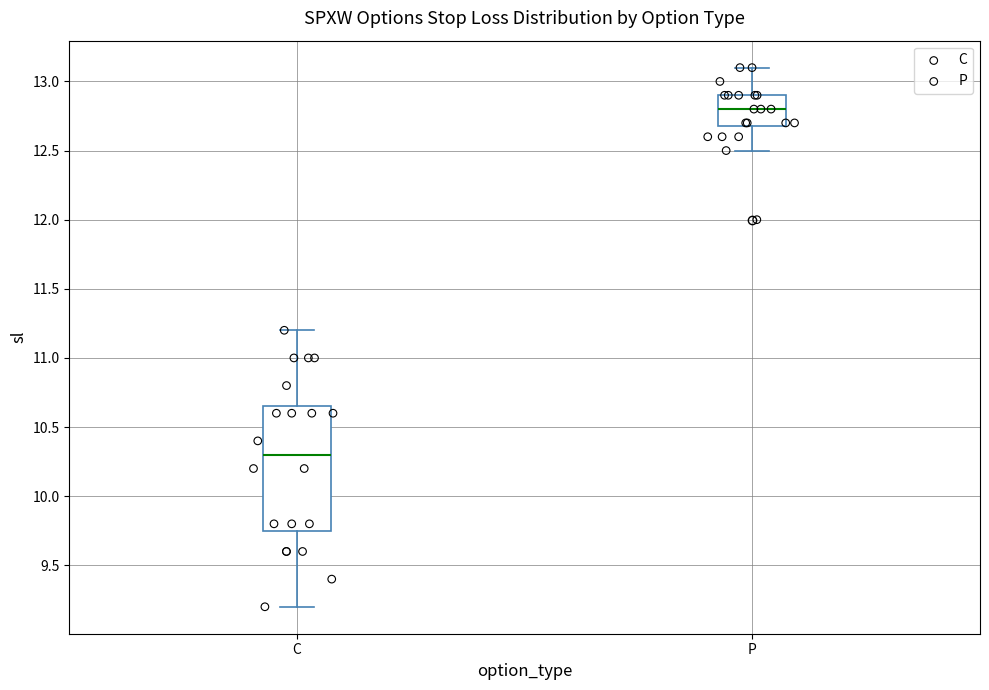

Where does the upper whisker of the box for P end on the y-axis? The values are not printed on the chart, so give them approximately, as read against the axis.

13.10